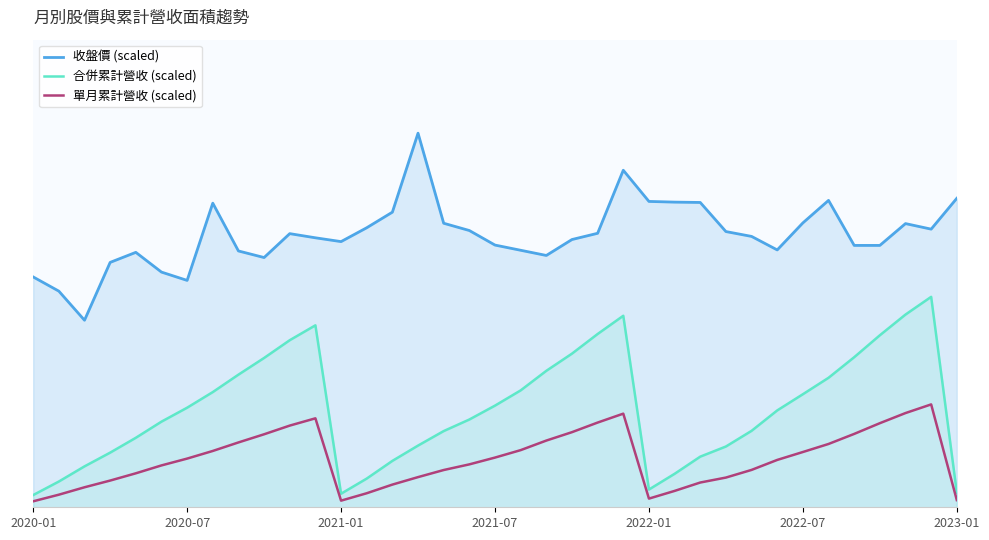

Is the value of 合併累計營收 (scaled) at 2022-01 greater than the value of 收盤價 (scaled) at 8?

No